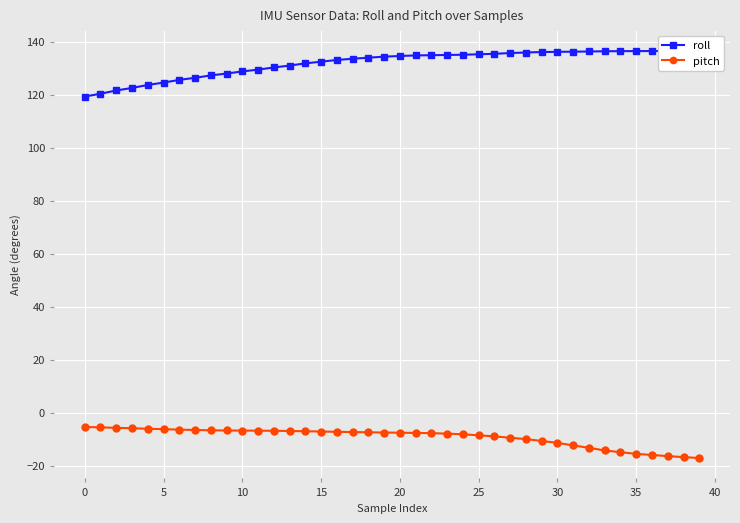

What are all the series names shown in the legend?

roll, pitch